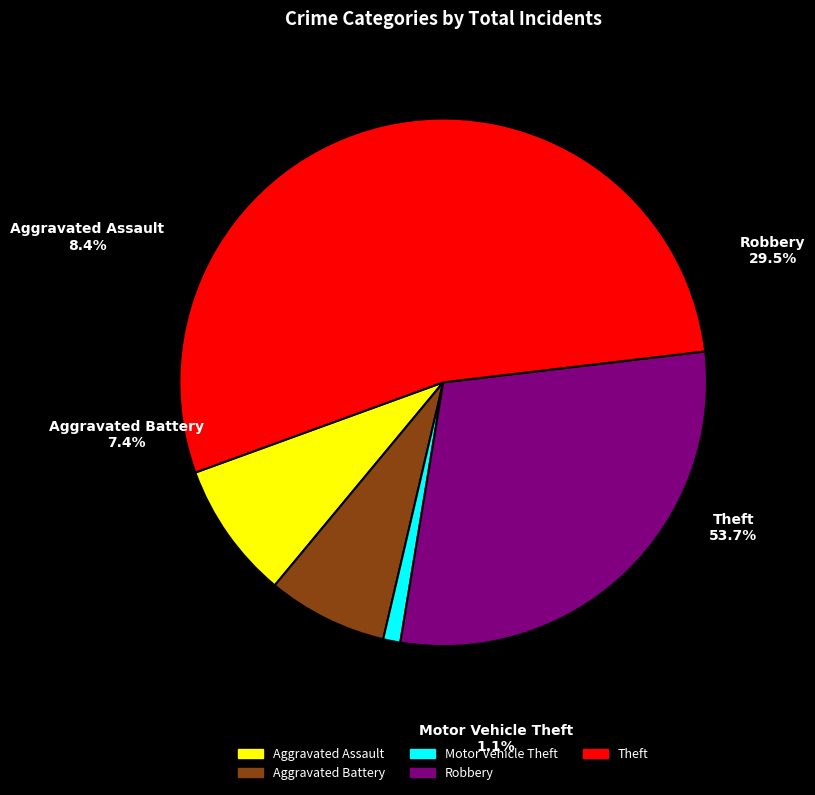

What is the majority slice?

Theft